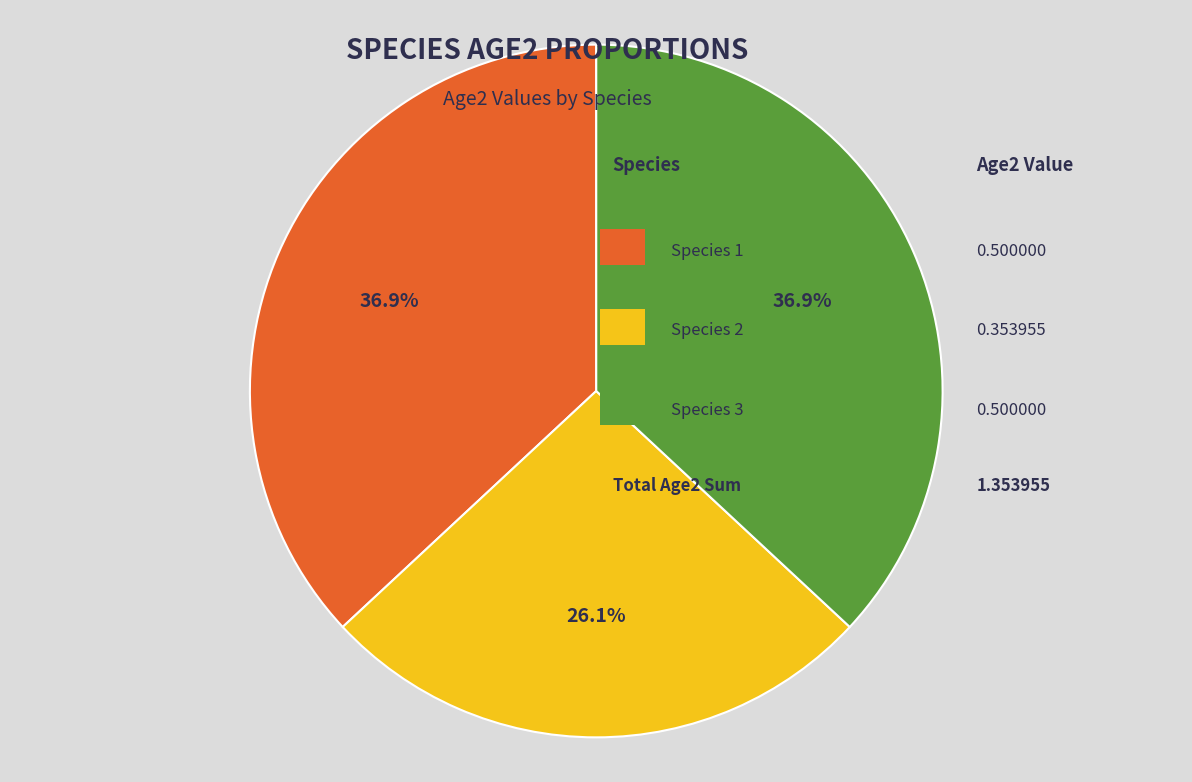

Is there any slice that represents more than half of the pie?

No